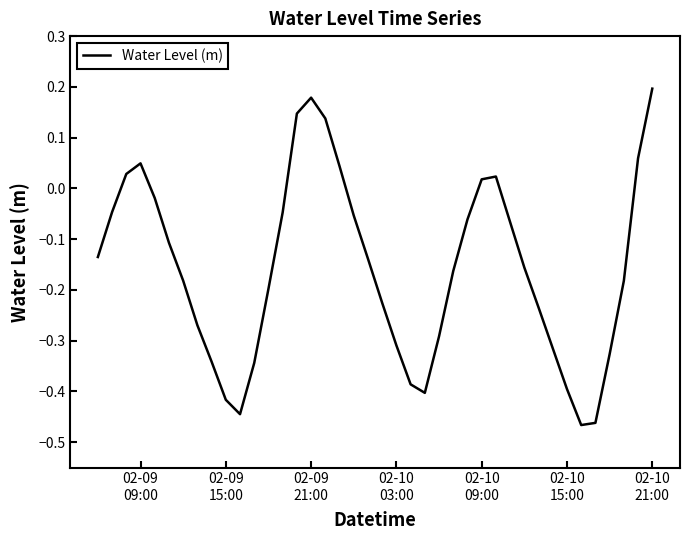

What is the difference between the maximum and minimum values?

0.7